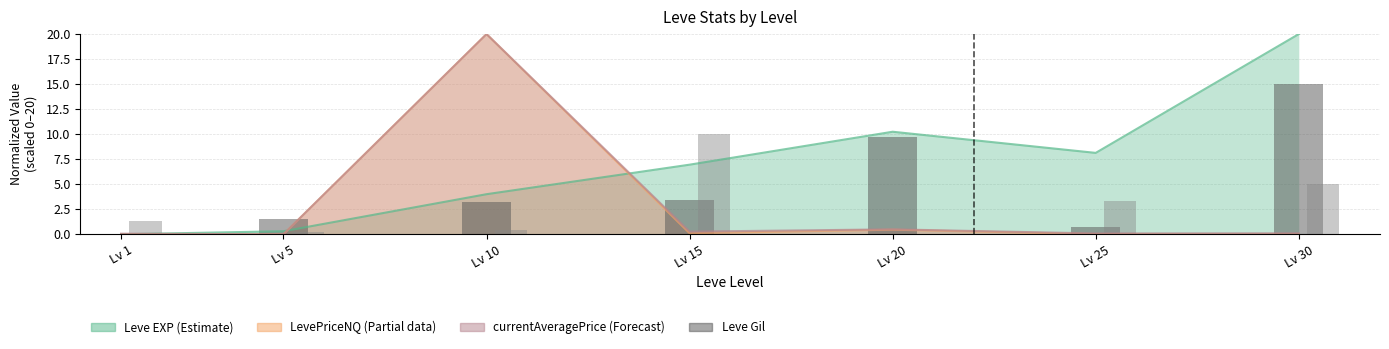

True or false: LevePriceHQ has a value of 2.1 at Lv 1.

False